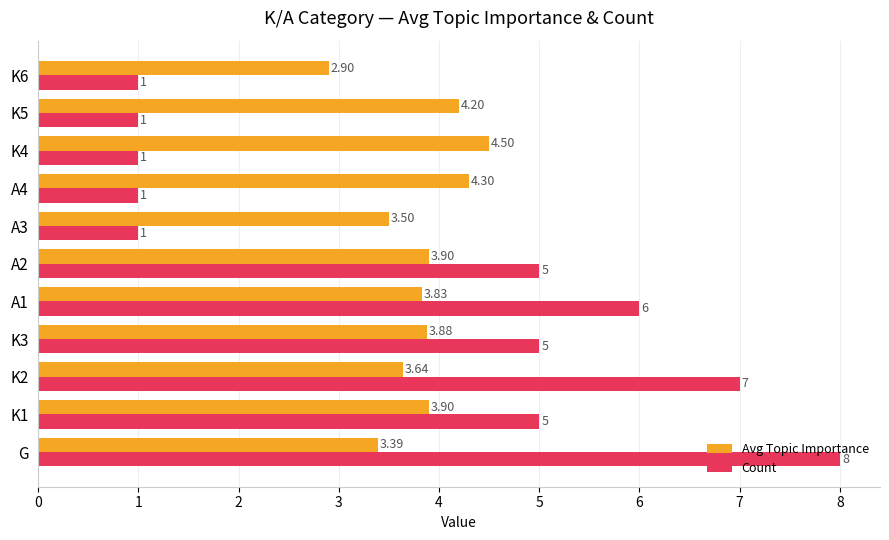

At which category does the chart reach its peak across all series?

G